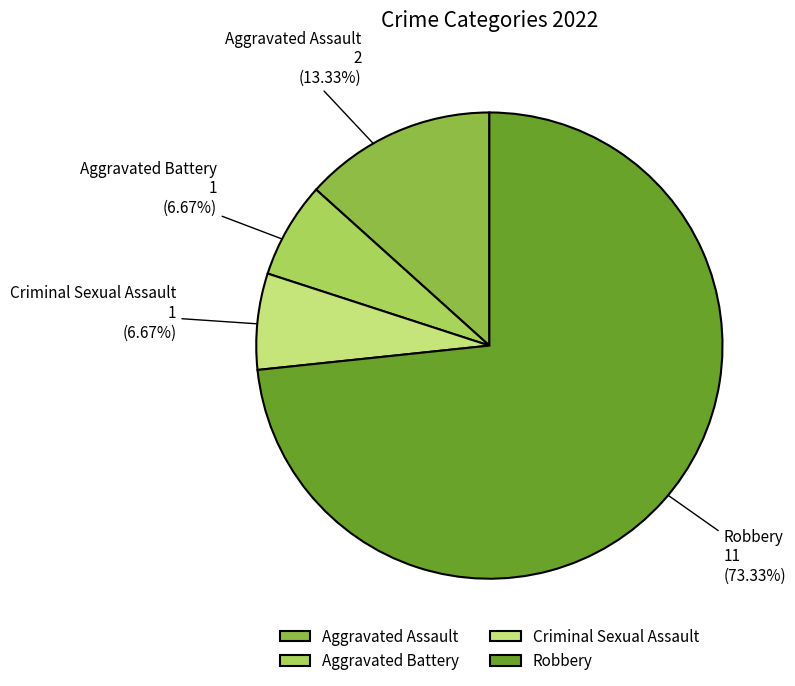

Between Criminal Sexual Assault and Robbery, which is larger?

Robbery